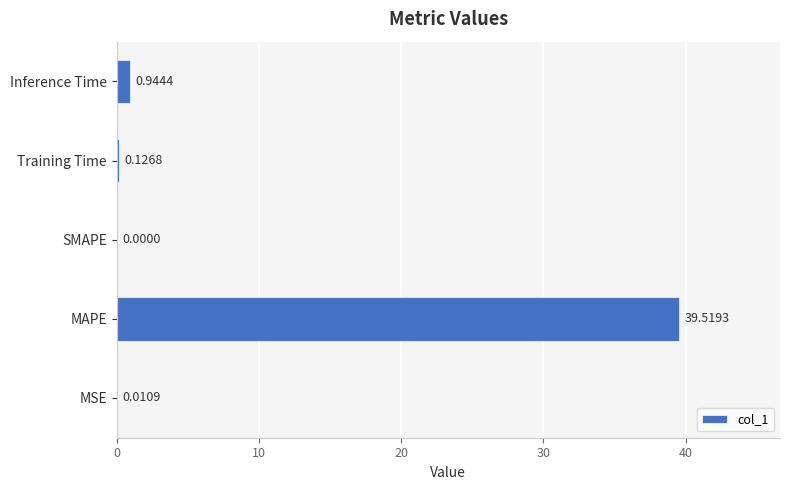

What is the sum of all values?

40.6